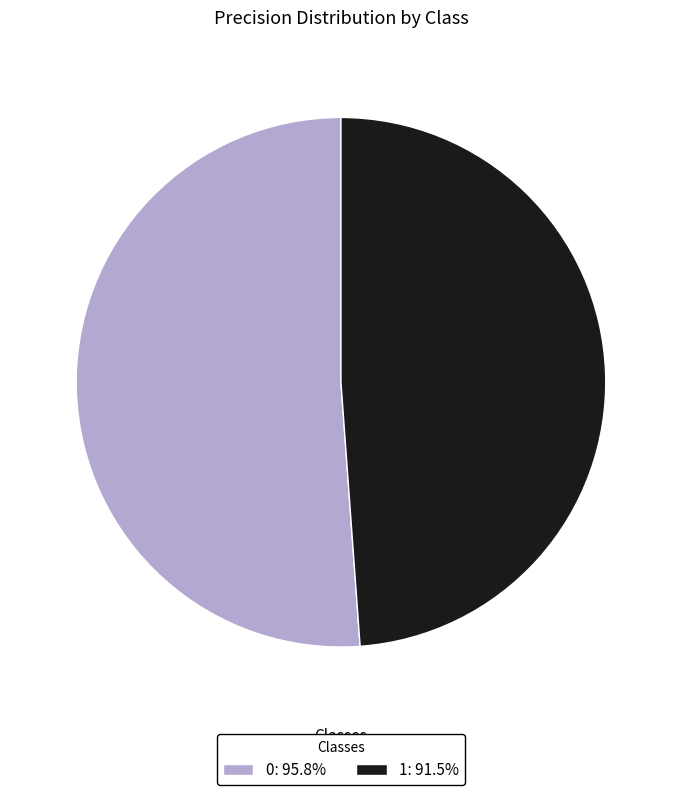

Combined, do 0 and 1 account for over 50%?

Yes